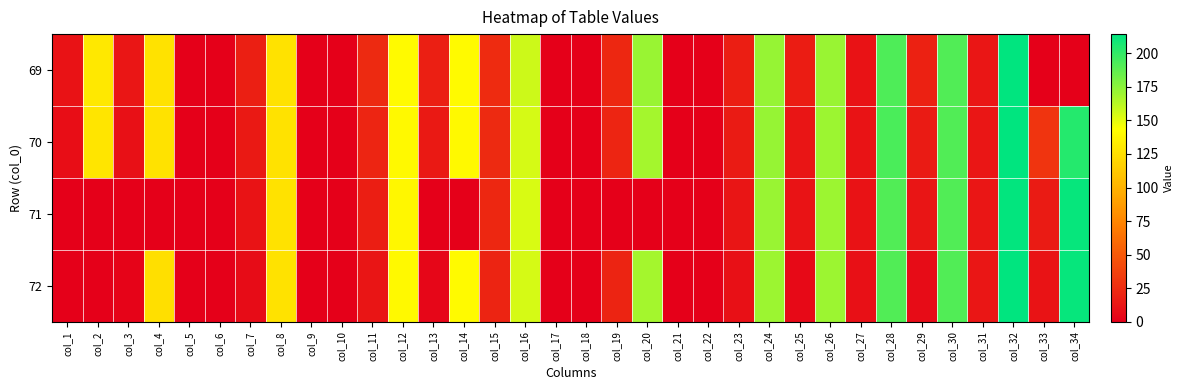

What is the difference between the highest and lowest values at col_26?

1.3